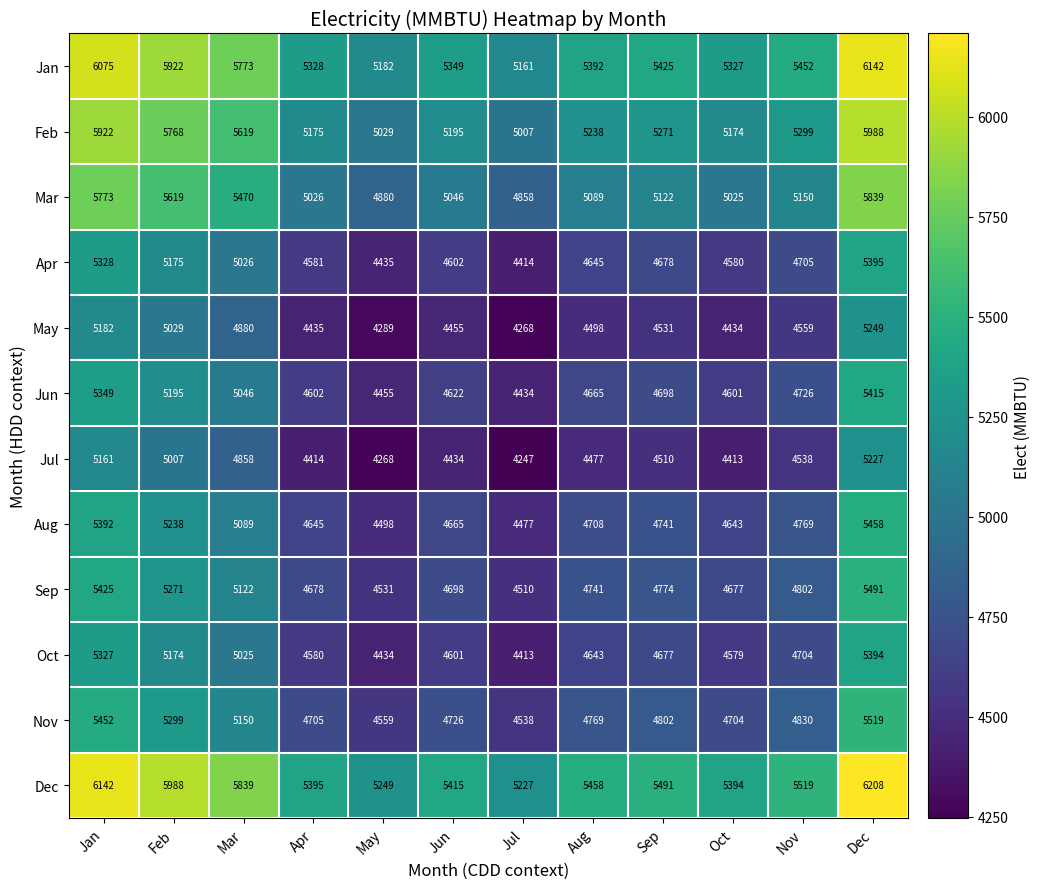

List the series in order of their peak value, lowest first.

Jul, May, Oct, Apr, Jun, Aug, Sep, Nov, Mar, Feb, Jan, Dec